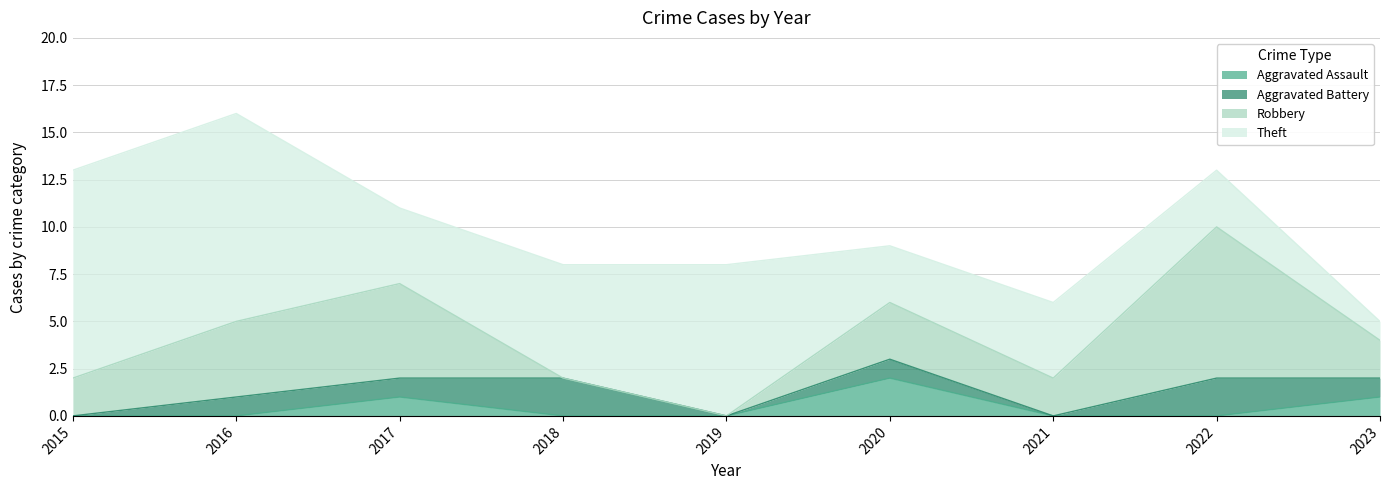

True or false: Robbery and Aggravated Assault intersect in this chart.

False